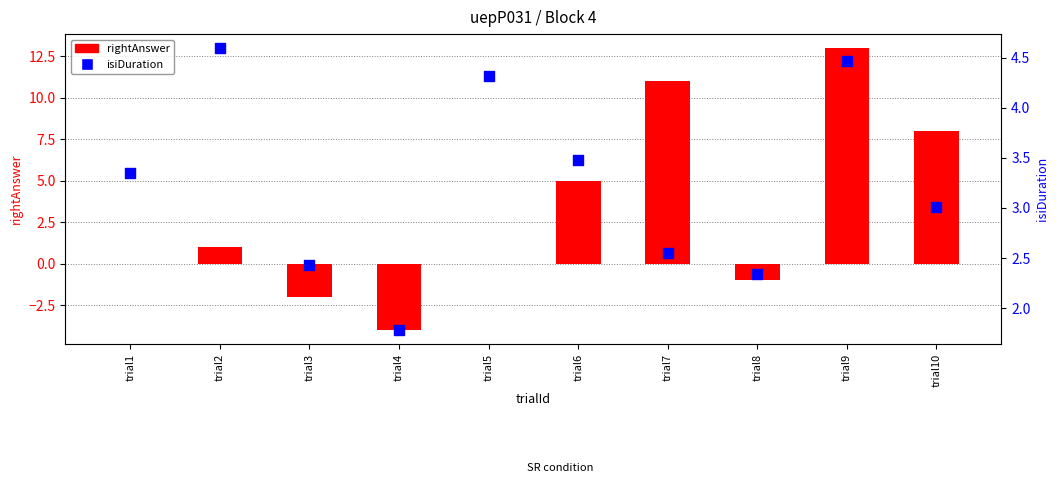

Which series has the largest total across all categories?

isiDuration